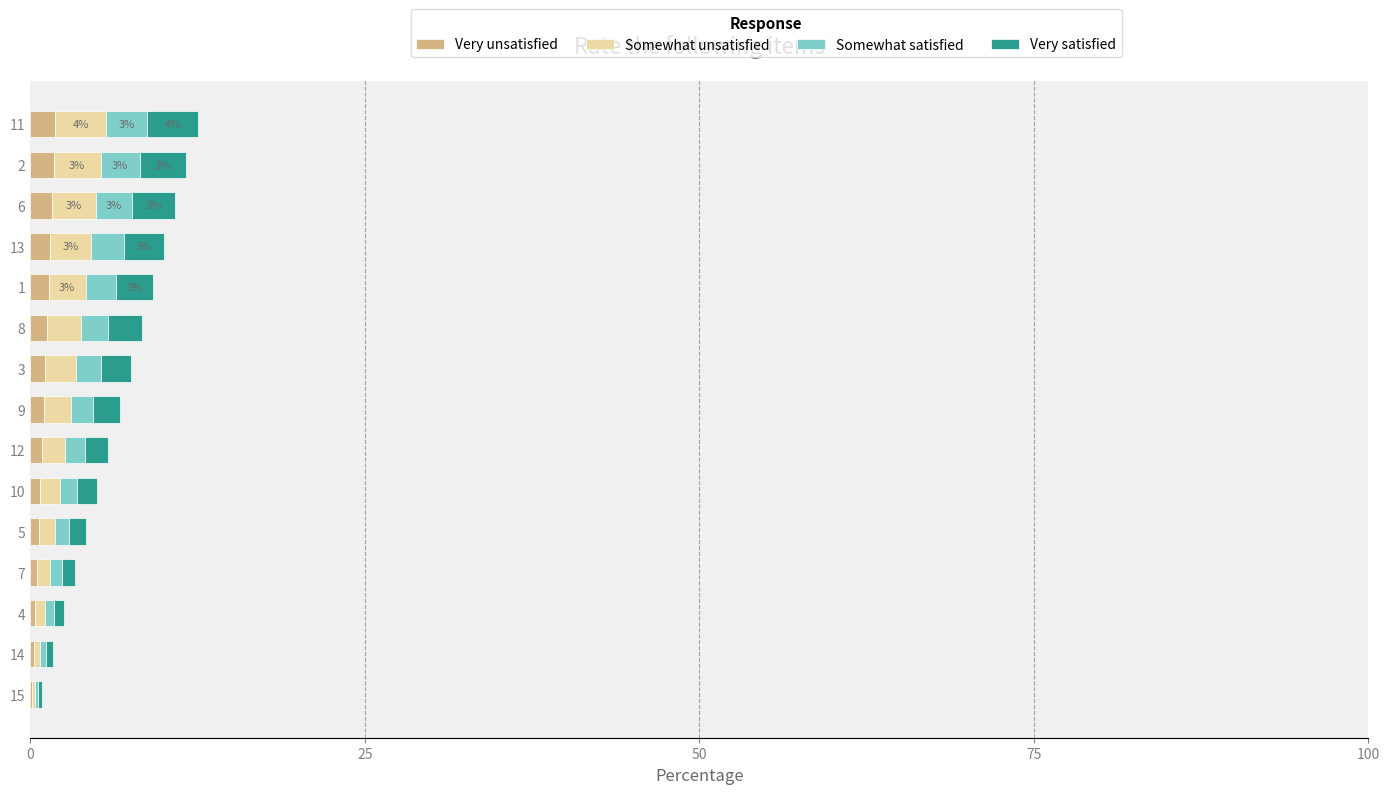

How many series are shown in this chart?

4